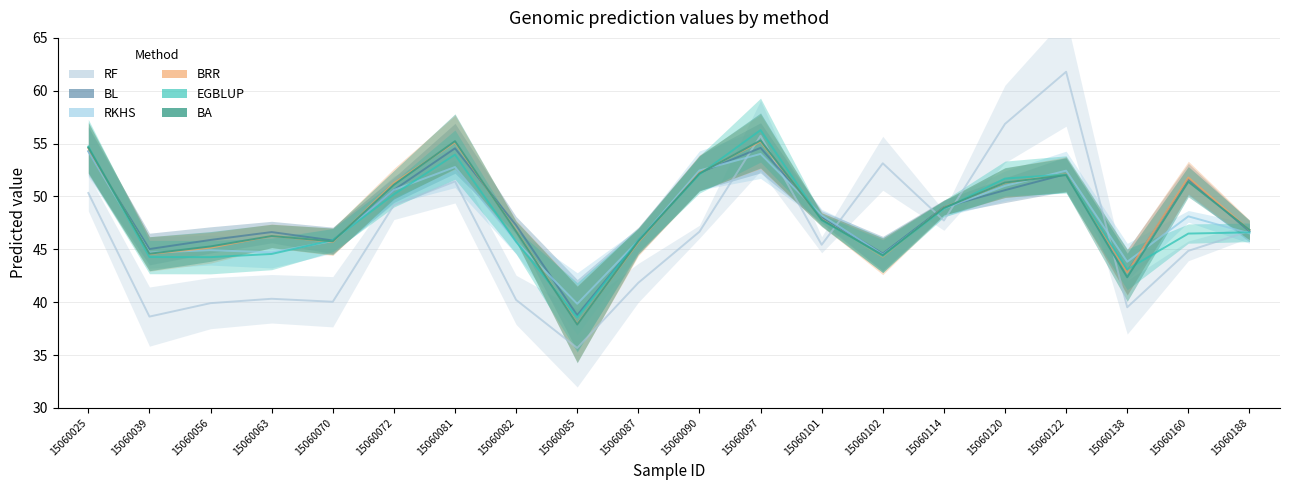

What is the value of the BA point at the 9th from the left?

37.9